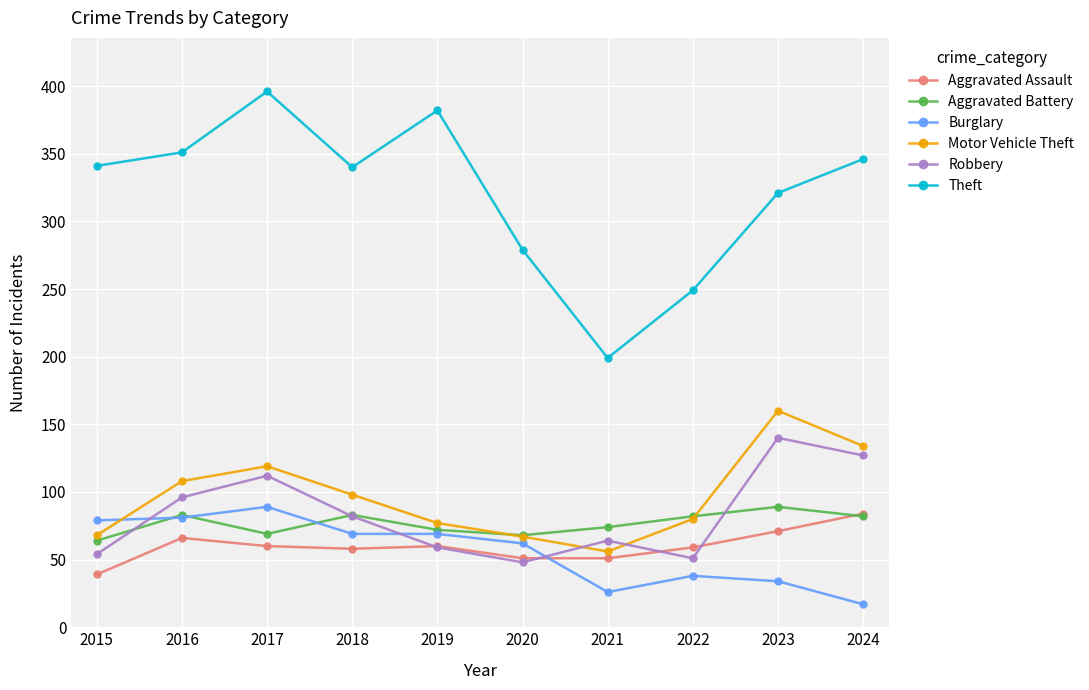

The Theft series shows 279 at 2020. True or false?

True